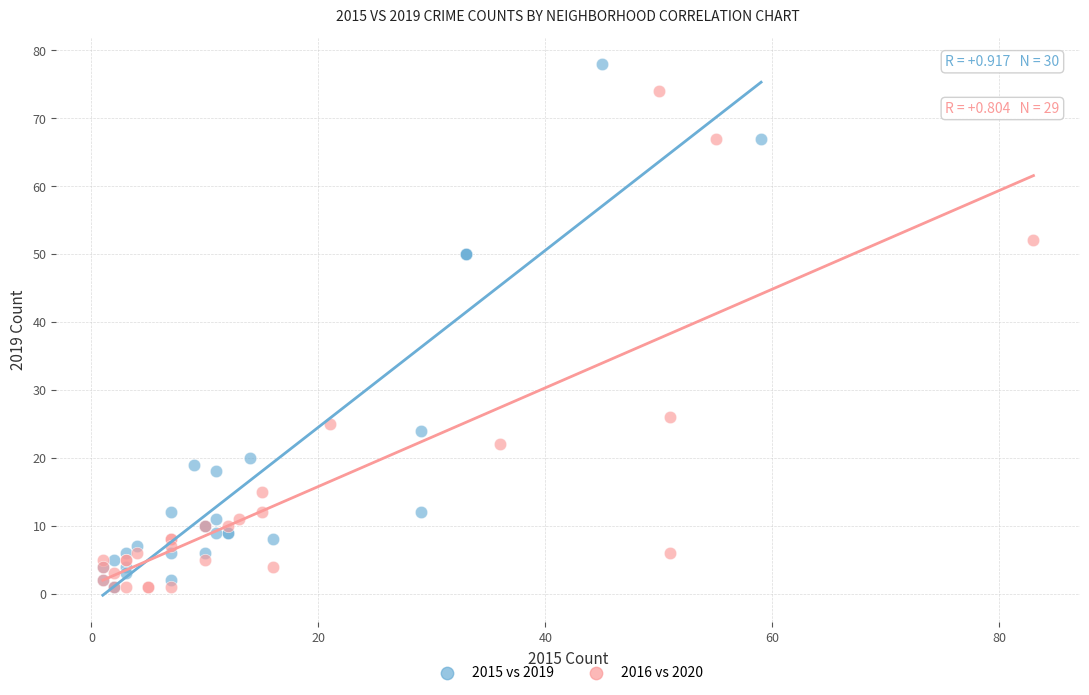

Which series reaches the maximum Y coordinate?

2015 vs 2019